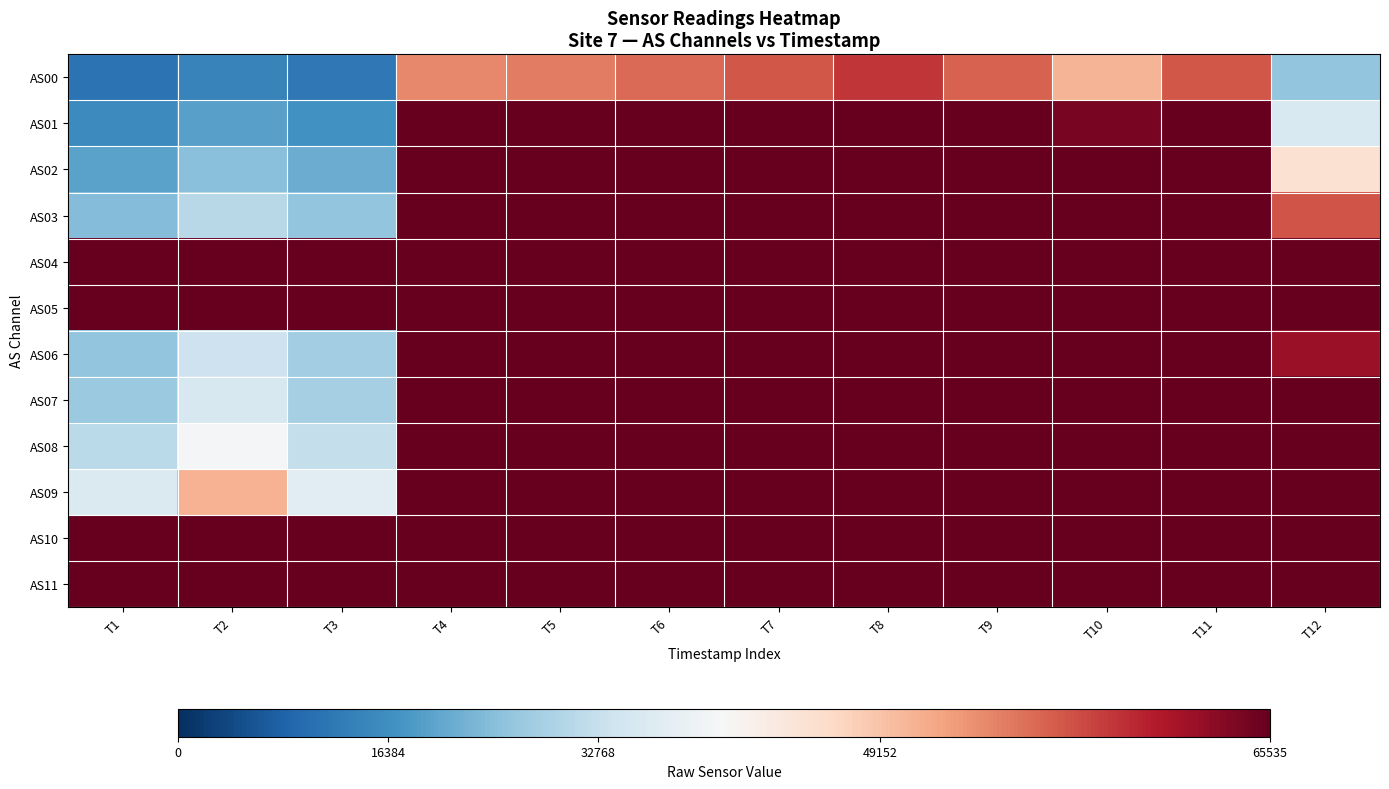

Which has a higher value, T8 or T4?

T8